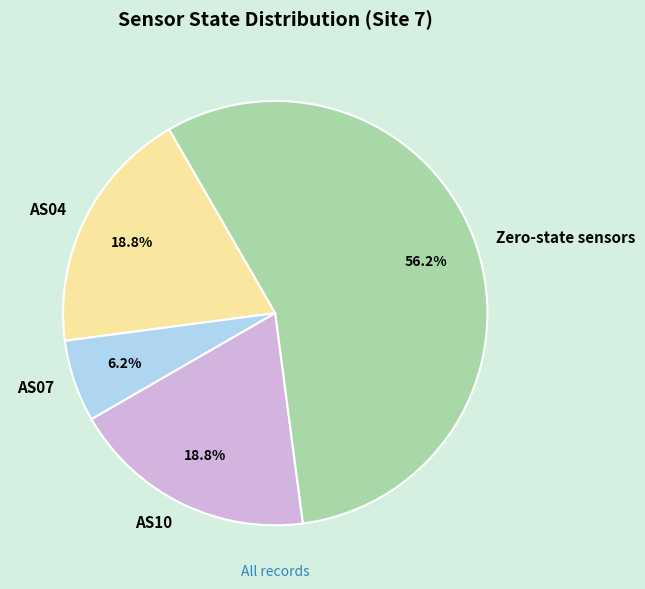

What is the total percentage of AS04 and AS07?

25.0%